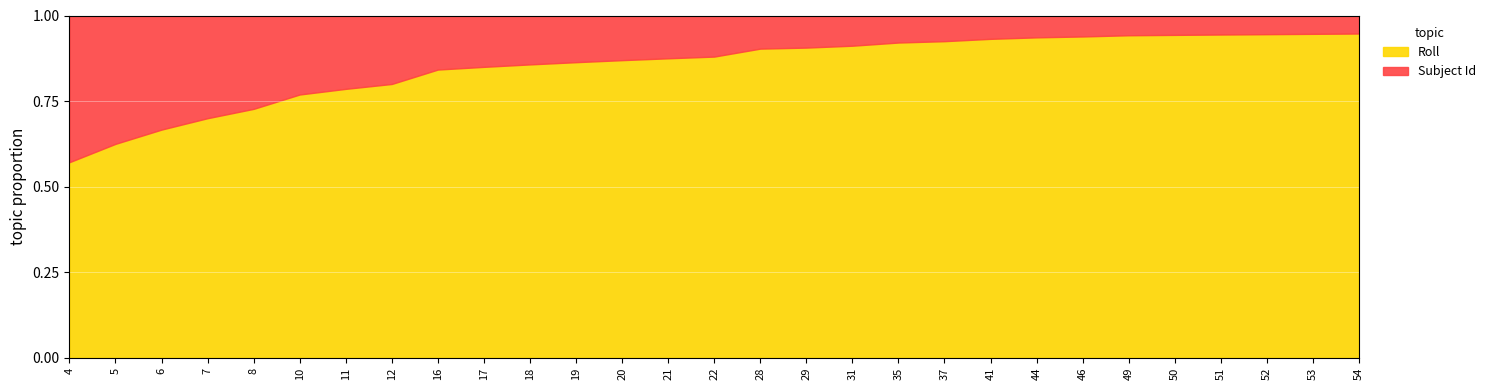

True or false: Subject Id and Roll intersect in this chart.

False